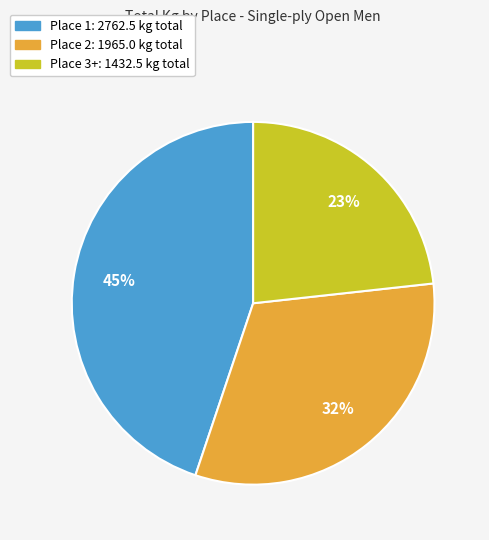

To the nearest percent, what is the difference between the largest and smallest slice percentages?

22%